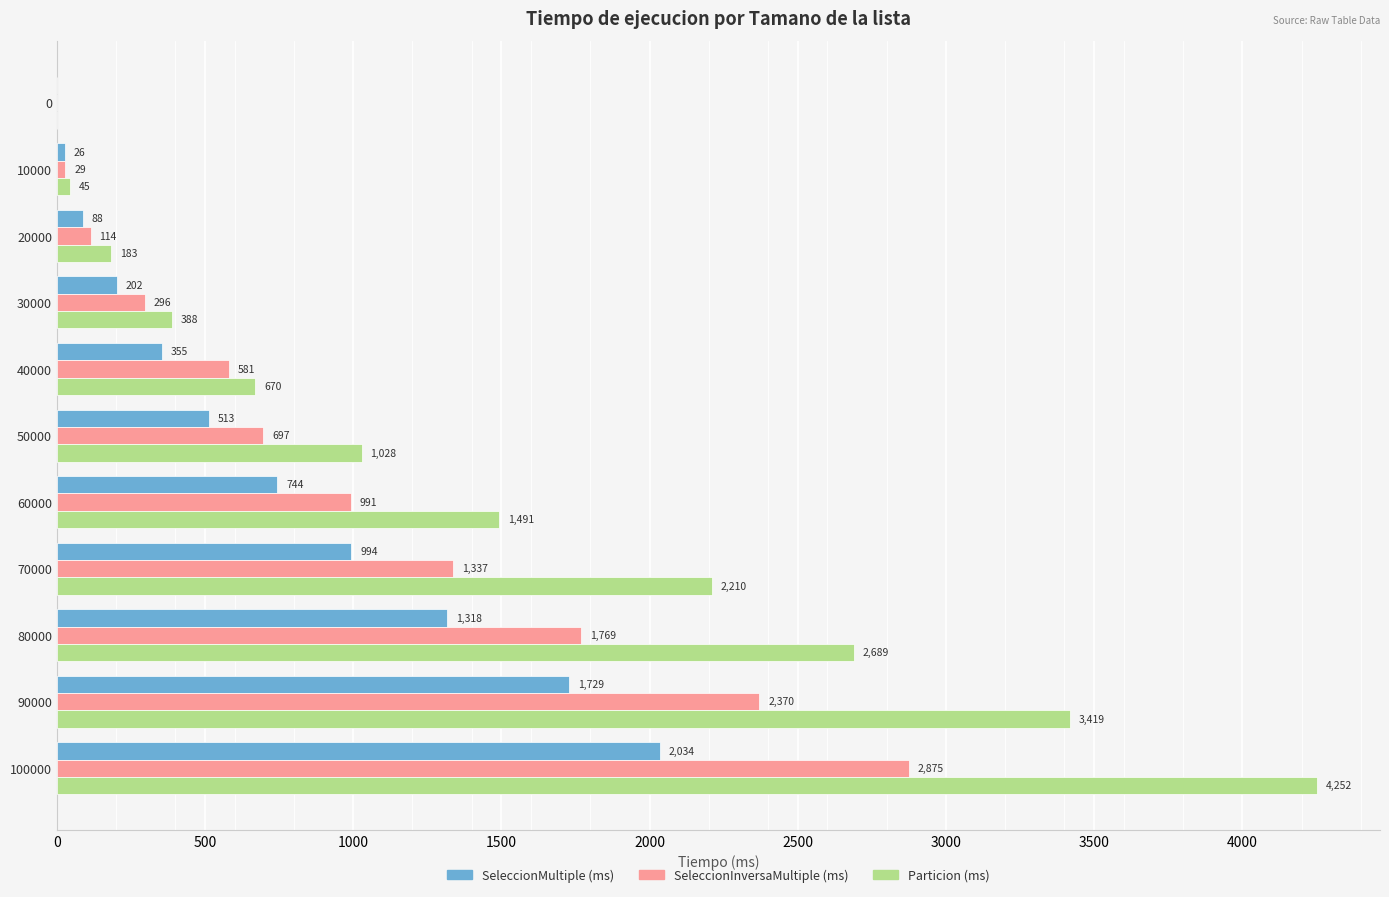

What is the greatest value displayed?

4252